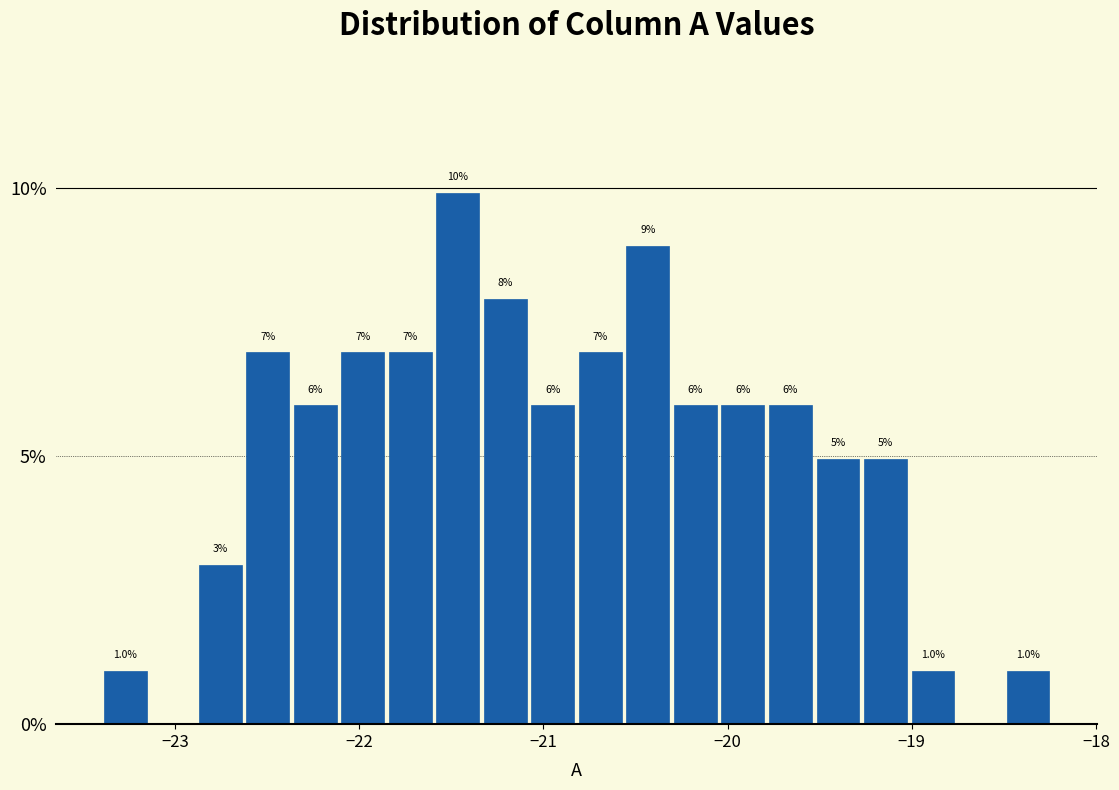

Read against the x-axis, roughly where is the centre of the tallest bar?

-21.5